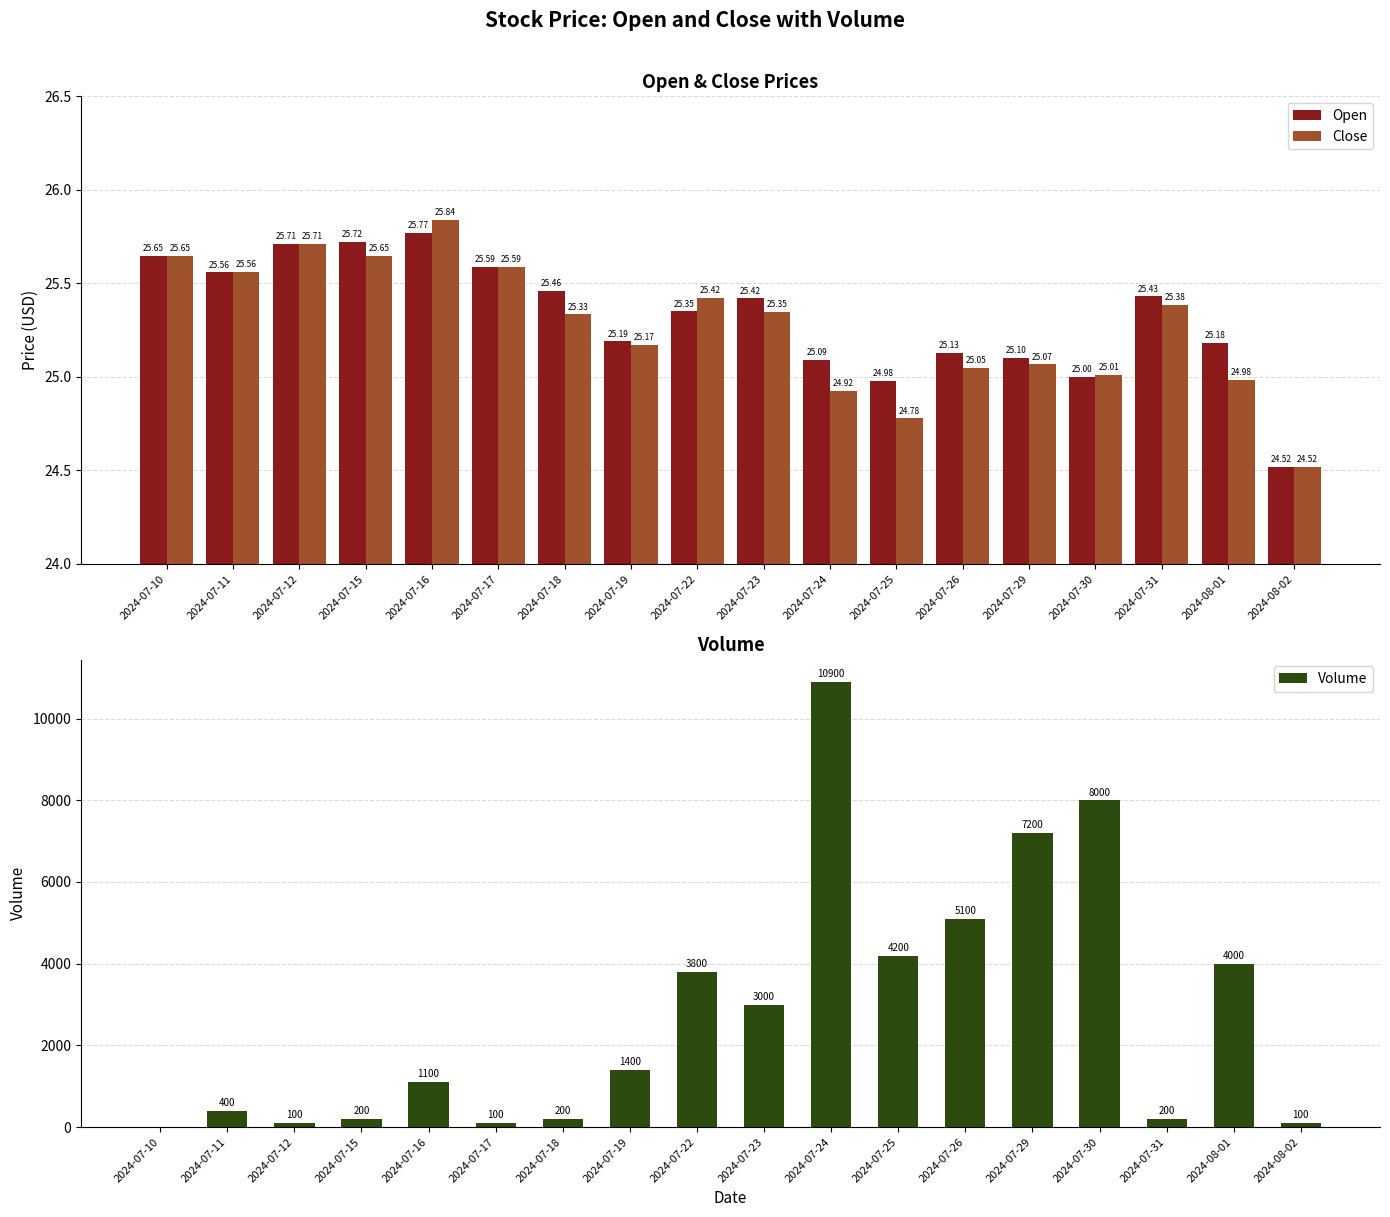

What is the difference between the Volume values at 2024-07-18 and 2024-07-22?

3600